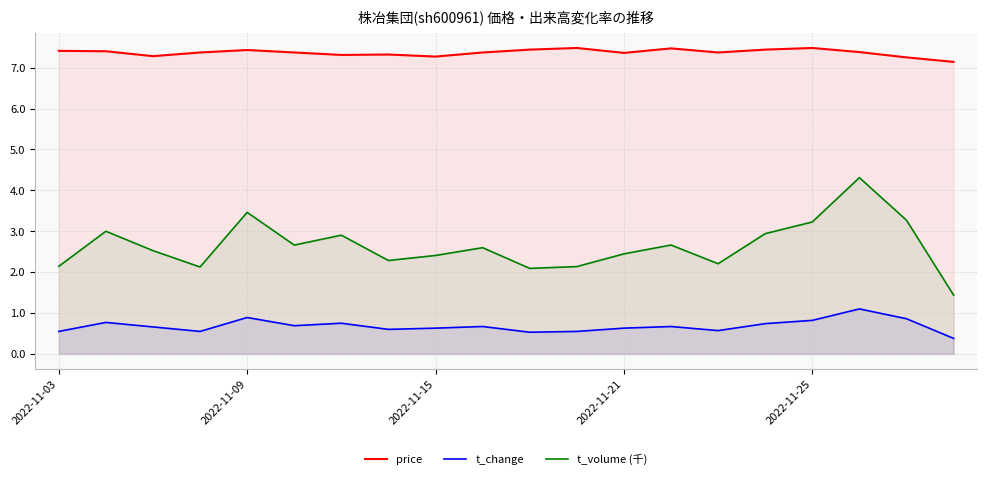

What is the difference between the maximum and minimum values in the t_volume (千) series?

2.9